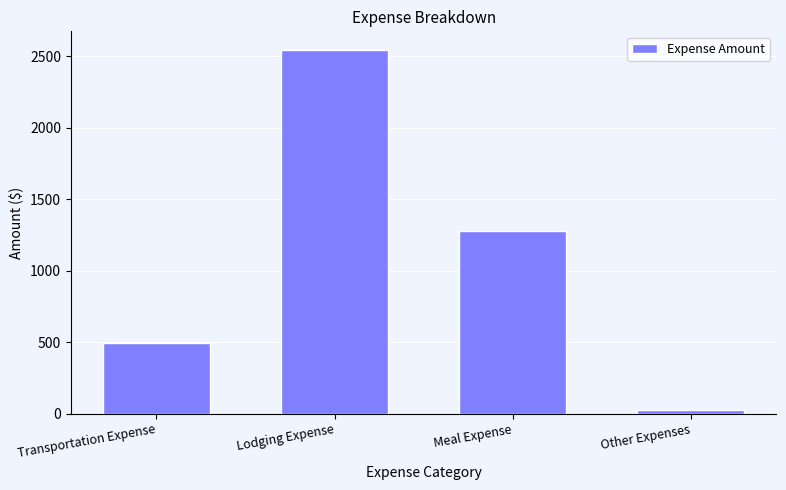

Does the chart contain stacked bars?

No